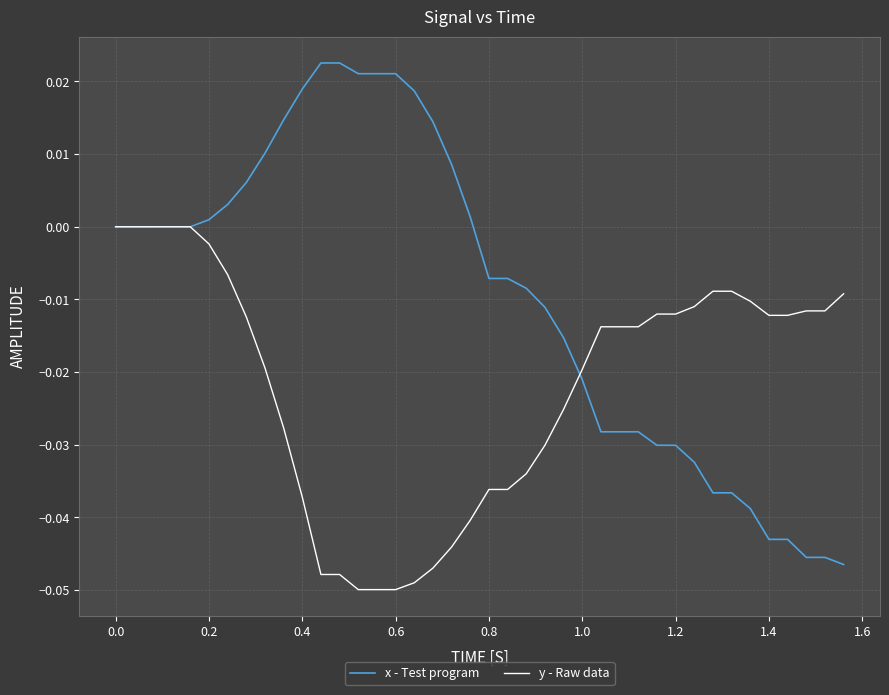

Which series has the largest total across all categories?

x - Test program